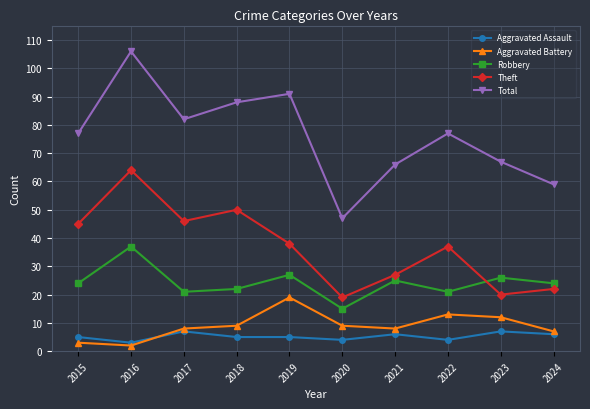

What is the difference between the second highest and second lowest values in the Robbery series?

6